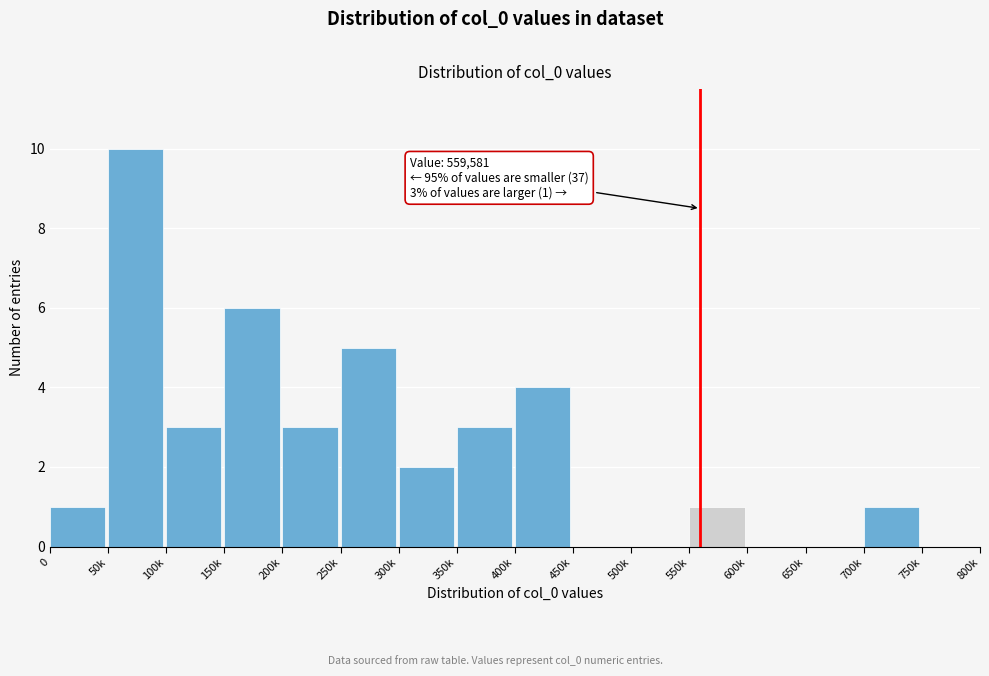

Reading left to right, list all the values displayed in this chart.

0=1	50k=10	100k=3	150k=6	200k=3	250k=5	300k=2	350k=3	400k=4	450k=0	500k=0	550k=1	600k=0	650k=0	700k=1	750k=0